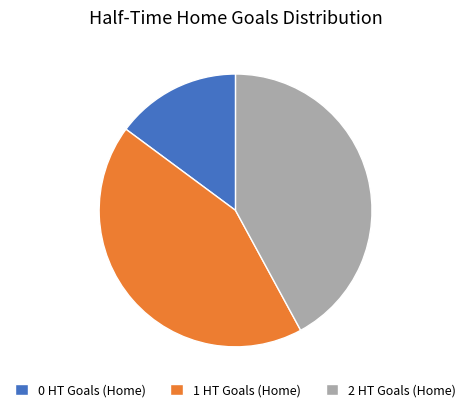

Does 0 HT Goals (Home) represent more than half of the total?

No